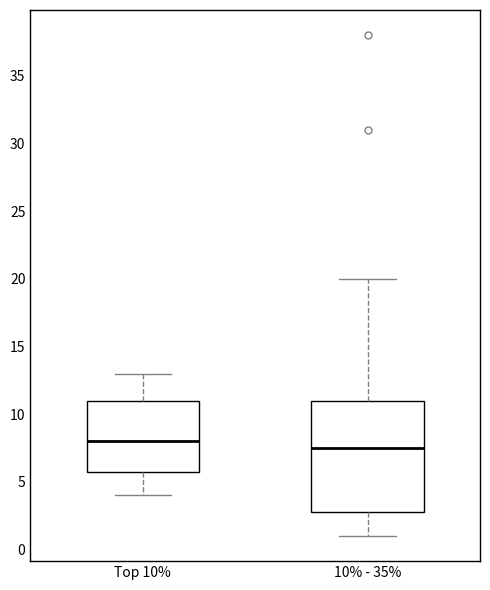

Where is the upper edge of the box for 10% - 35% on the y-axis? The values are not printed on the chart, so give them approximately, as read against the axis.

11.0